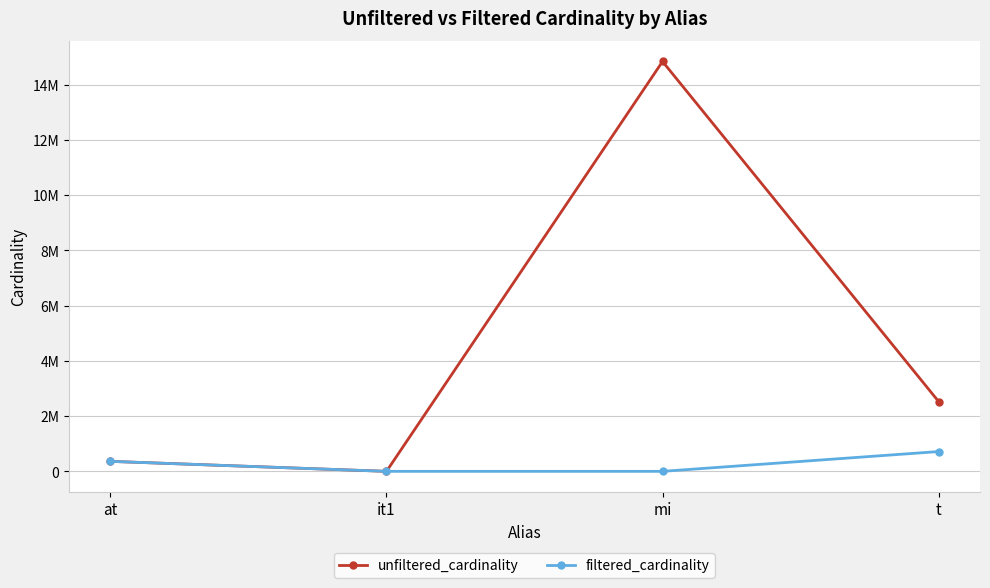

The filtered_cardinality series shows 1209700 at t. True or false?

False